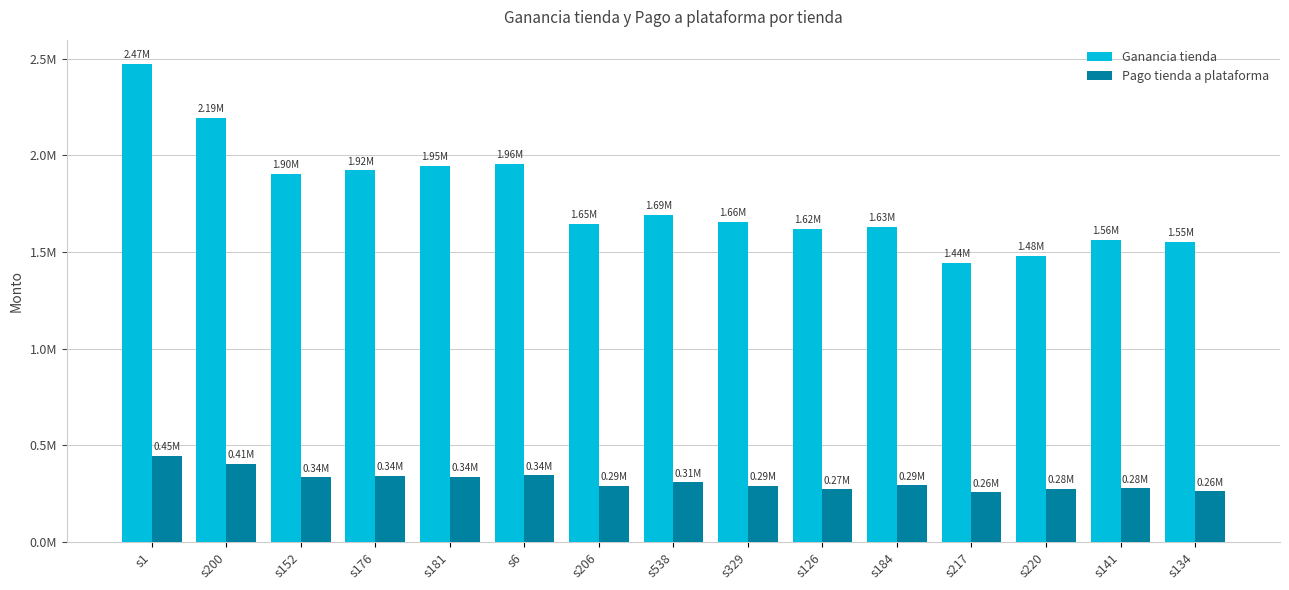

Rank the series by their average value, from lowest to highest.

Pago tienda a plataforma, Ganancia tienda